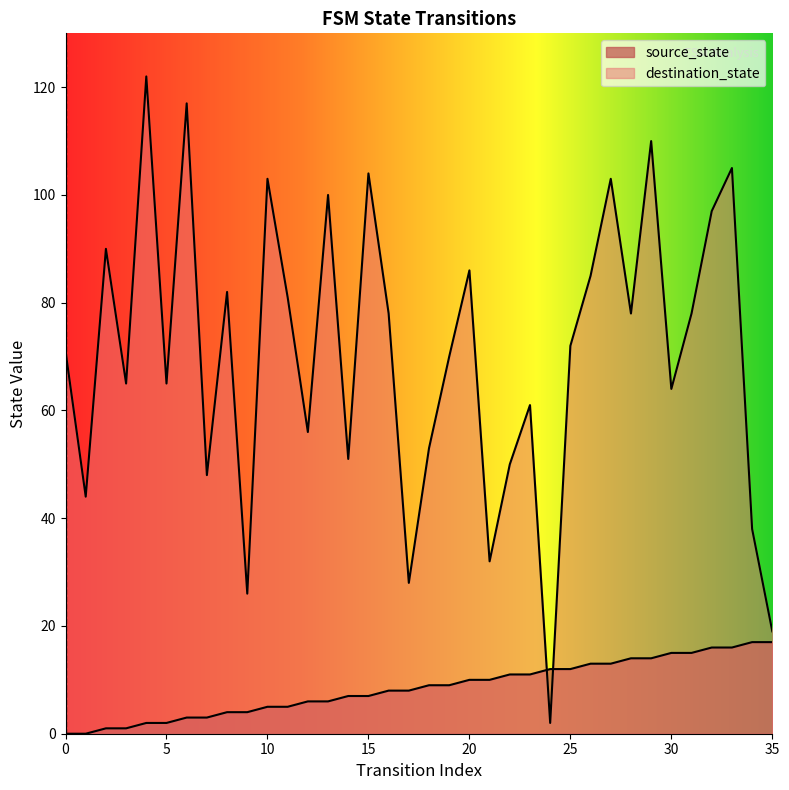

Which series has the largest total across all categories?

destination_state